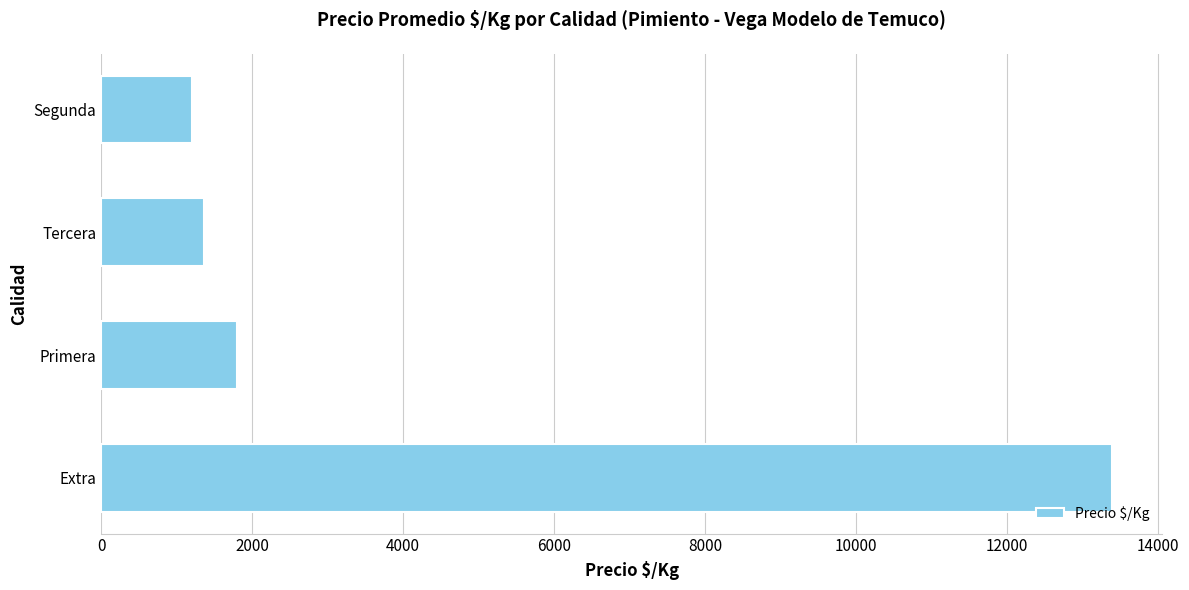

What is the average value?

4436